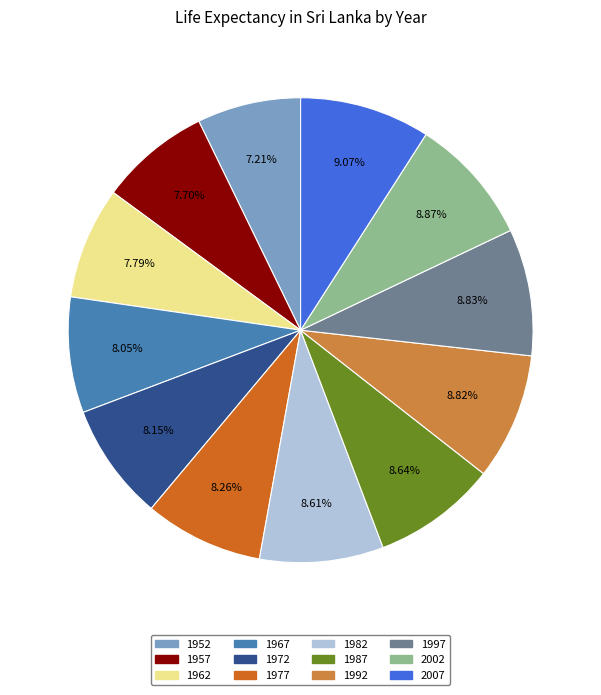

Do 1997 and 2007 together represent more than half of the pie?

No